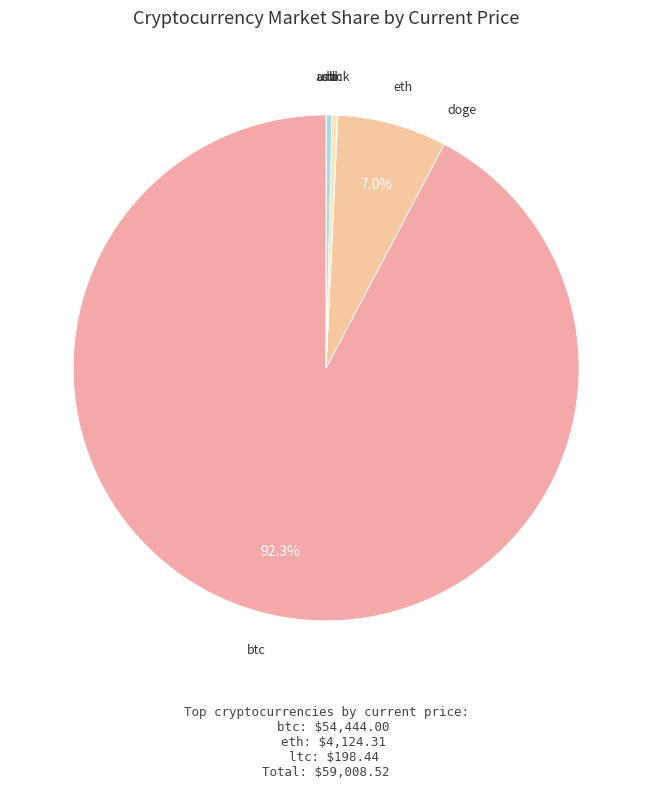

Which has a higher value, eth or btc?

btc